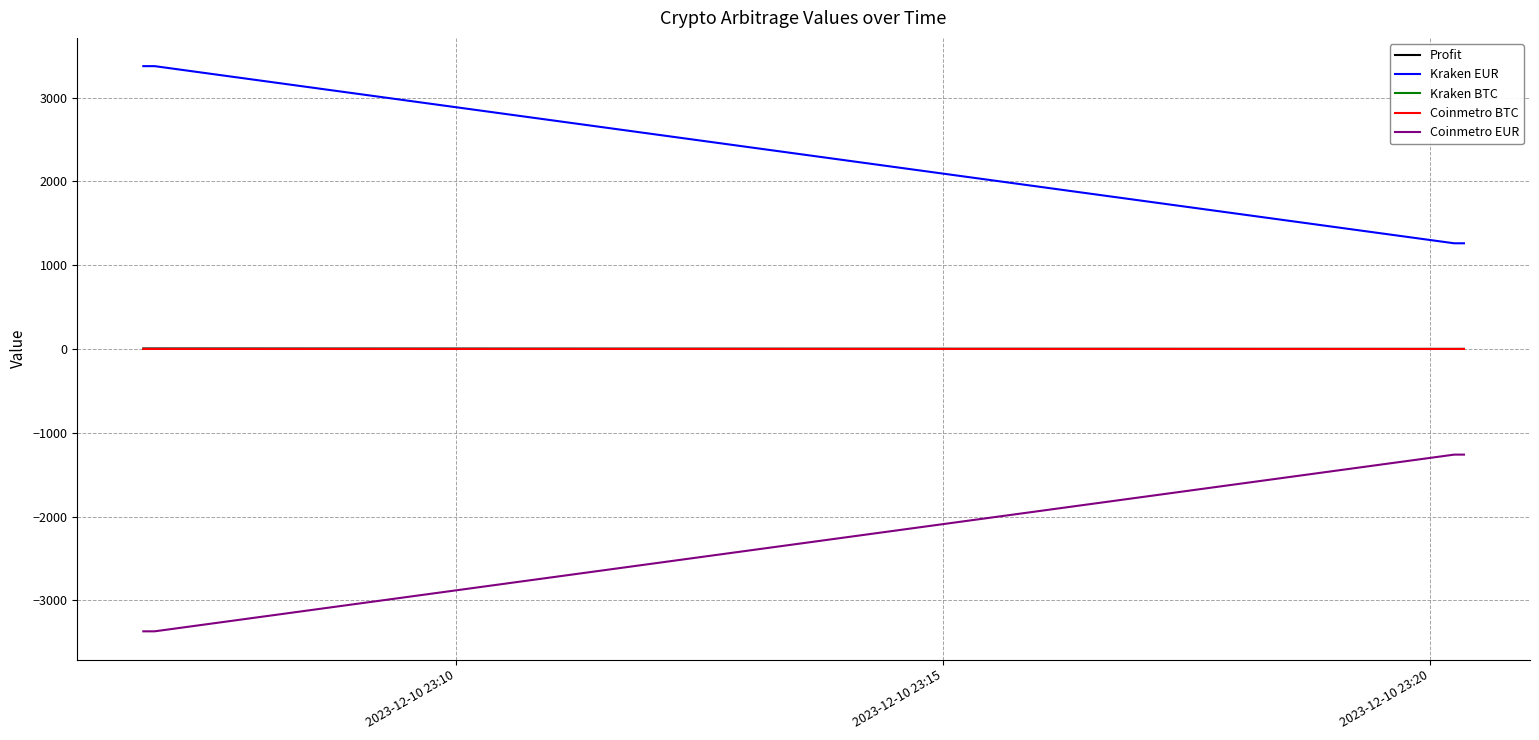

True or false: Kraken EUR and Coinmetro BTC intersect in this chart.

False